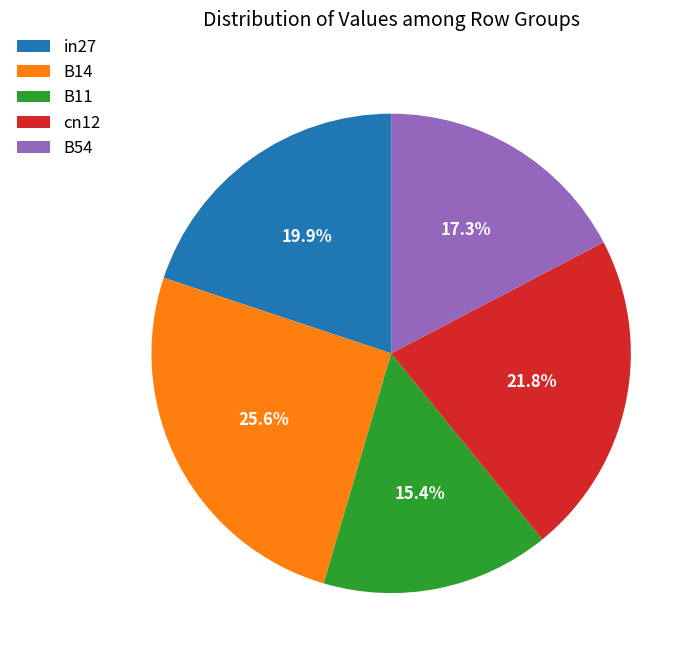

How many segments does this pie chart have?

5